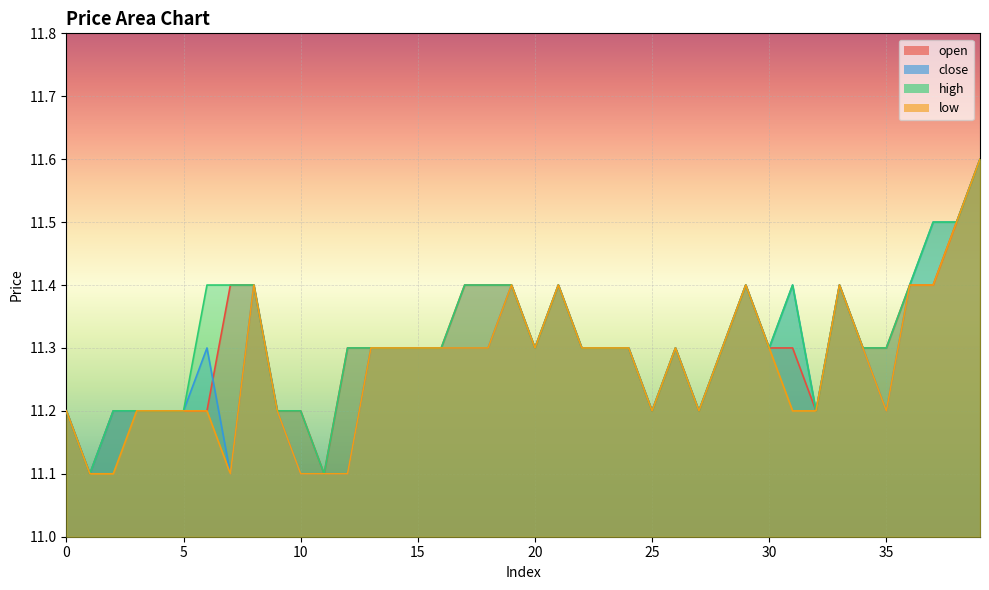

Does the chart display data point markers on the line(s)?

No